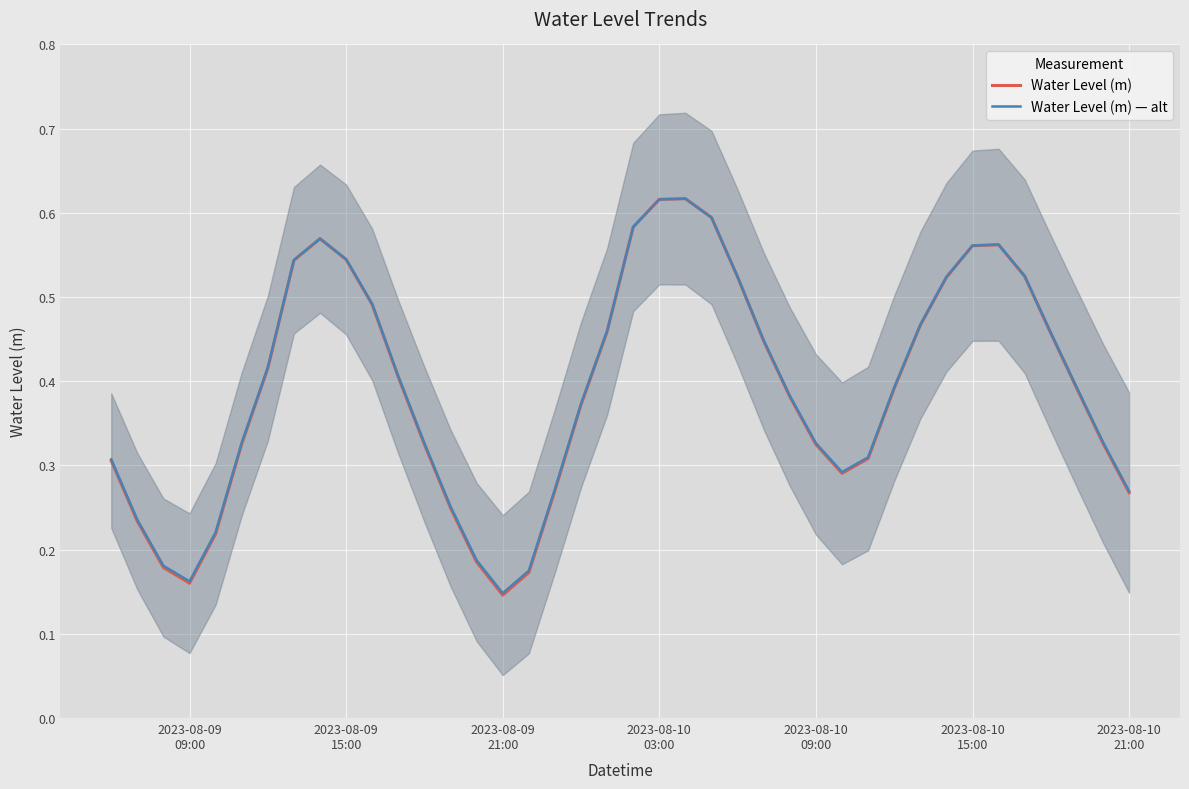

Which series ends up on top after the final intersection of Water Level (m) and Water Level (m) — alt?

Water Level (m) — alt